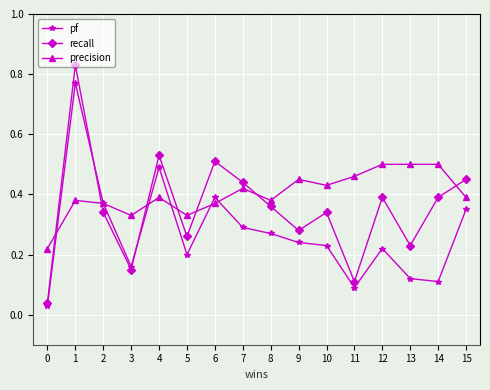

Between 6 and 8, which series saw the biggest shift?

recall